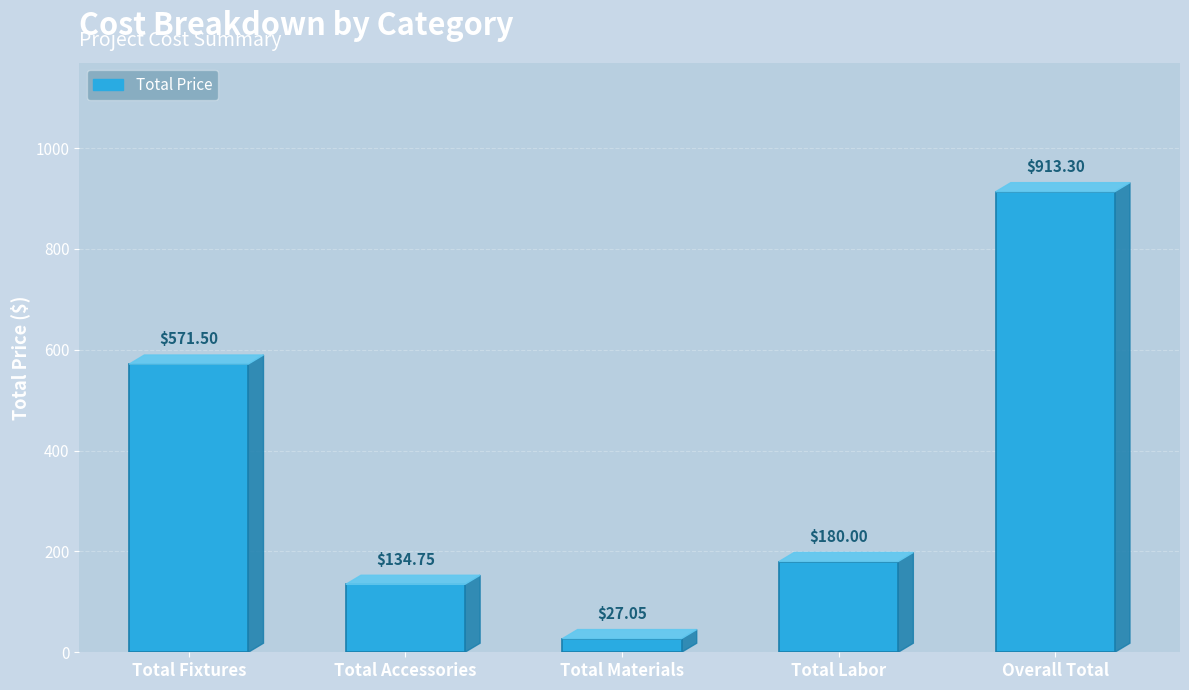

How many series are shown in this chart?

1